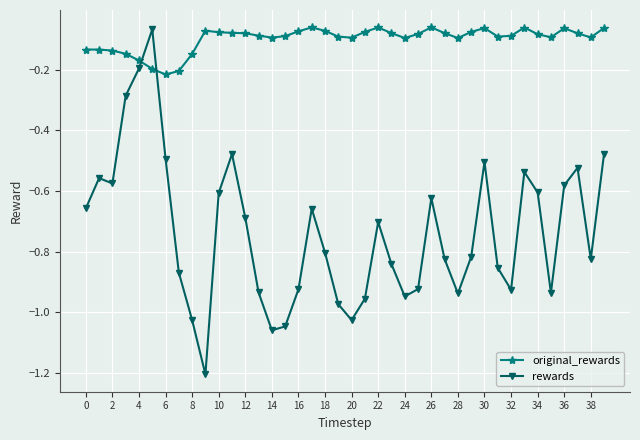

Which series has the widest spread of values?

rewards